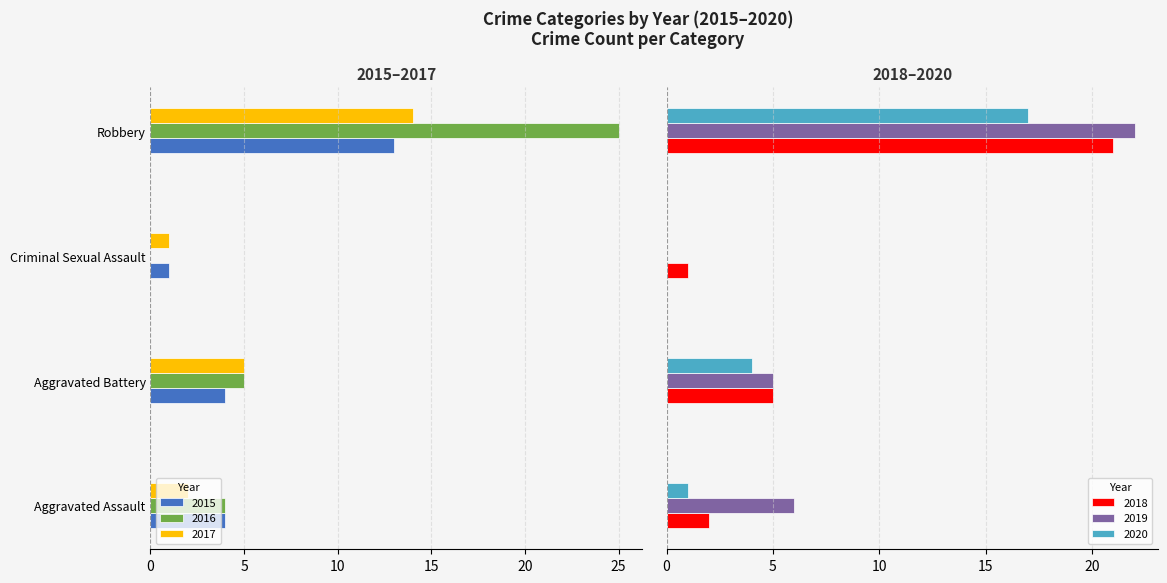

What are all the series names shown in the legend?

2015, 2016, 2017, 2018, 2019, 2020